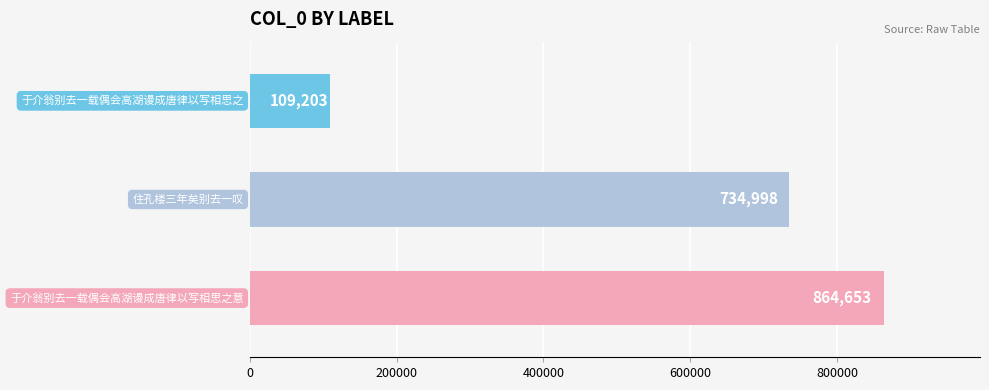

Reading bottom to top, extract all data points from this chart.

864653	734998	109203